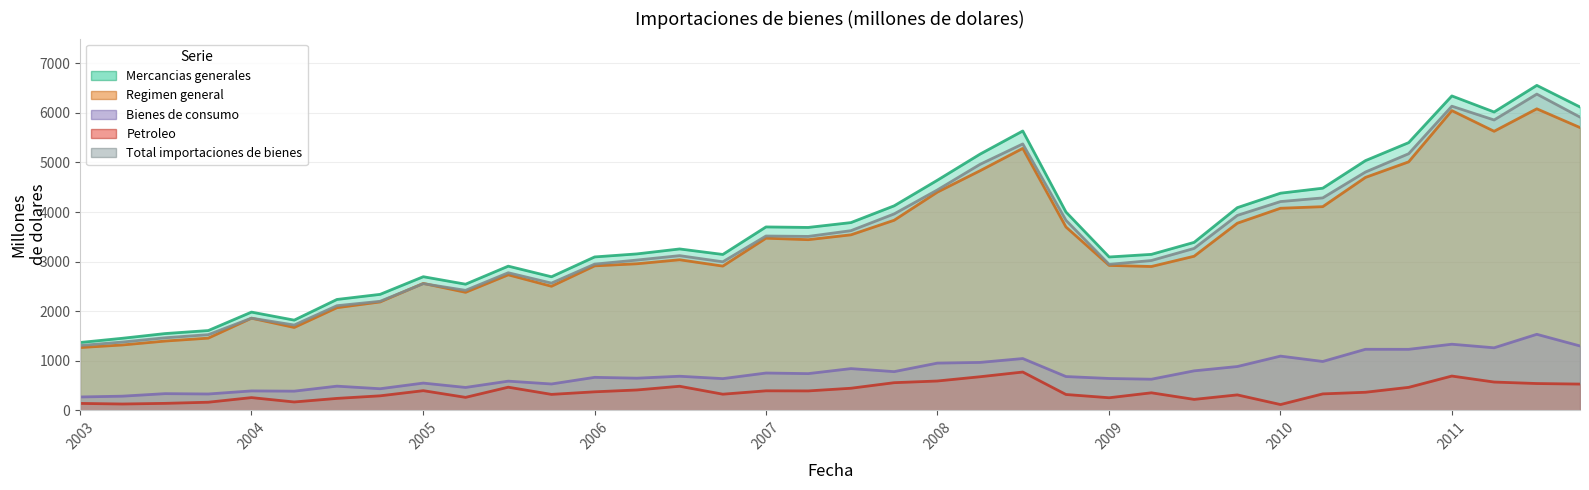

How many lines are shown in the chart?

5